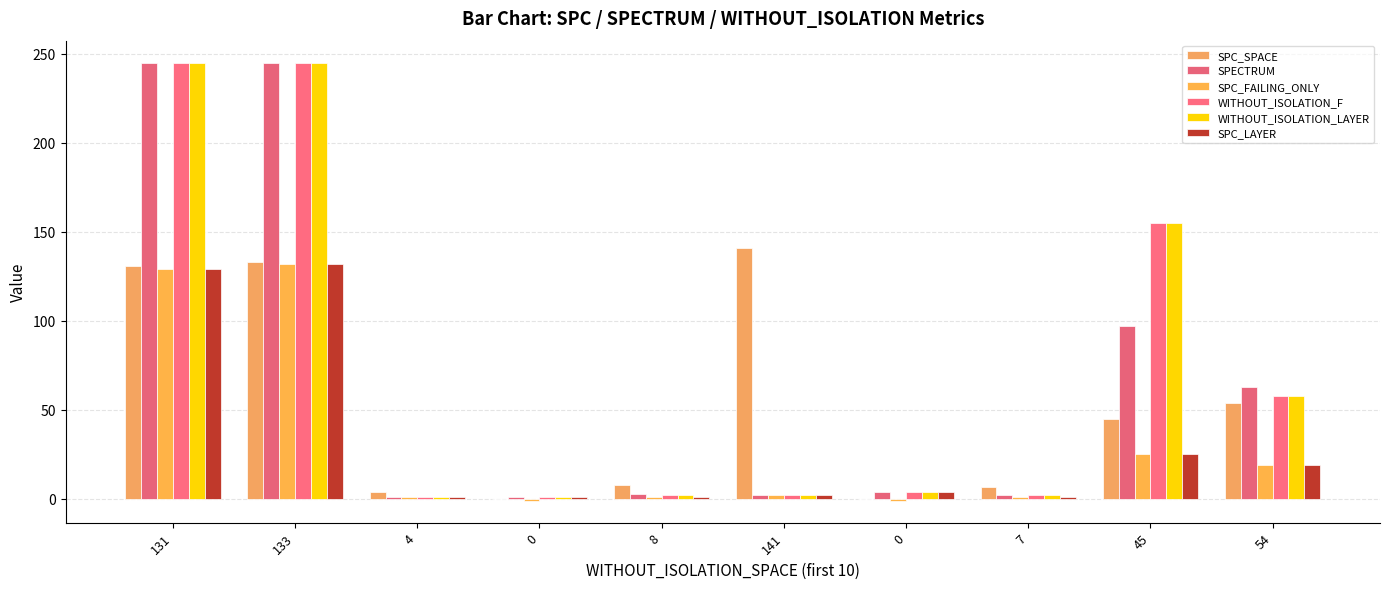

Are the bars horizontal?

No